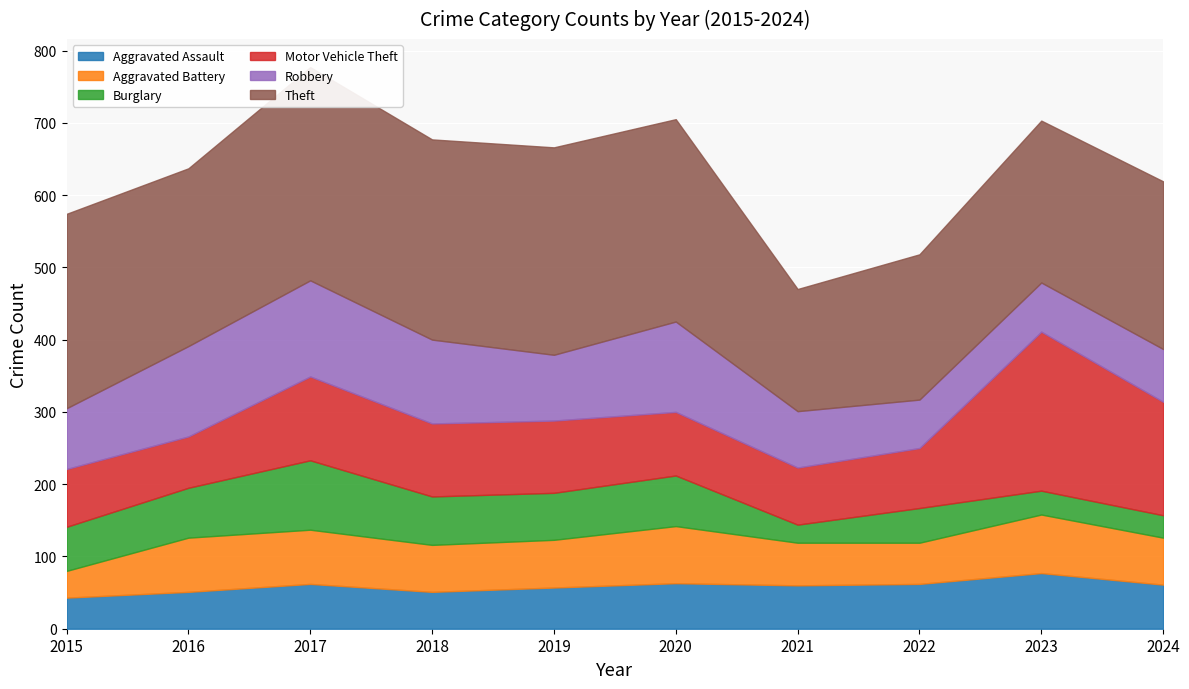

Which series changed the most between 2019 and 2021?

Theft